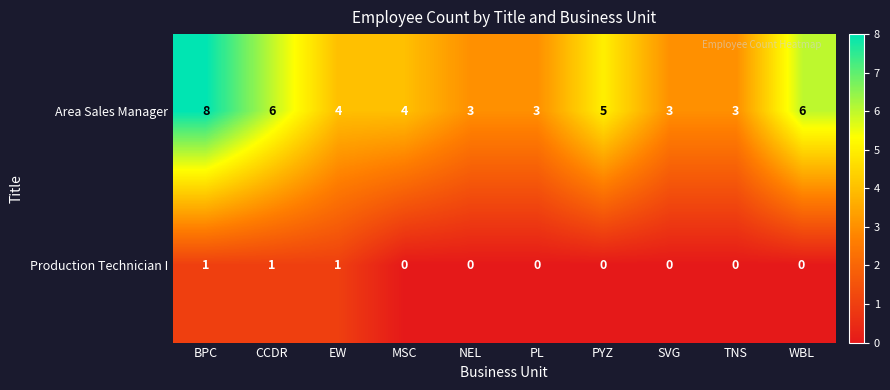

How many distinct data groups are displayed?

2